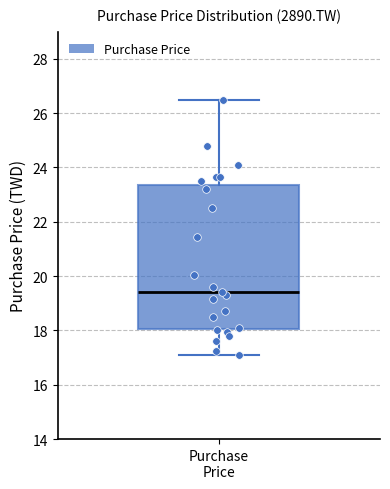

Where does the lower whisker of the box for Purchase Price end on the y-axis? The values are not printed on the chart, so give them approximately, as read against the axis.

17.2